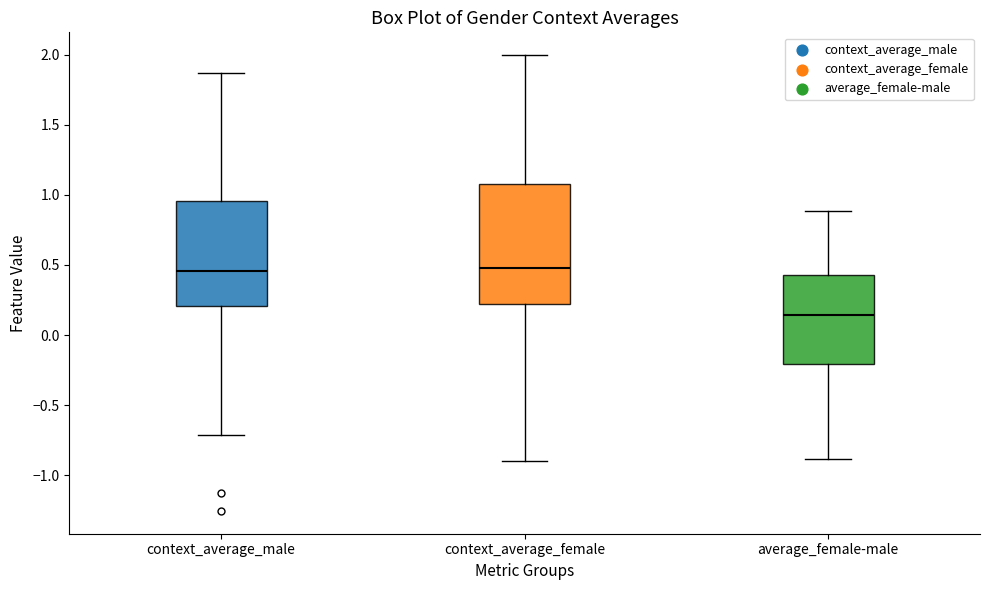

Where does the lower whisker of the box for context_average_female end on the y-axis? The values are not printed on the chart, so give them approximately, as read against the axis.

-0.90